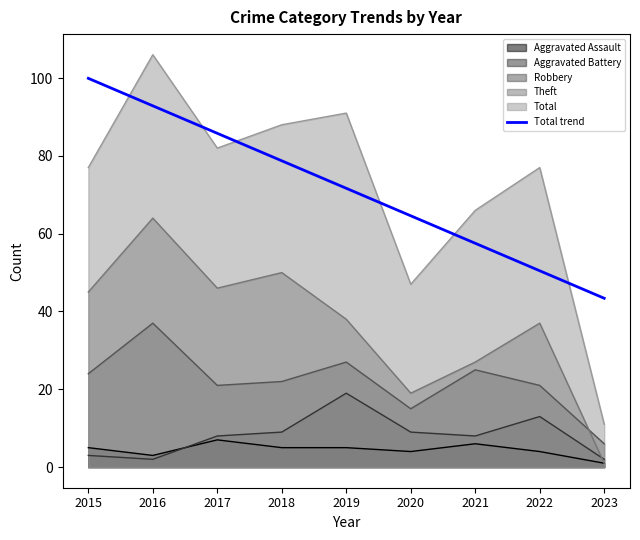

What is the ratio of the value at 2018 to the value at 2022?

1.6